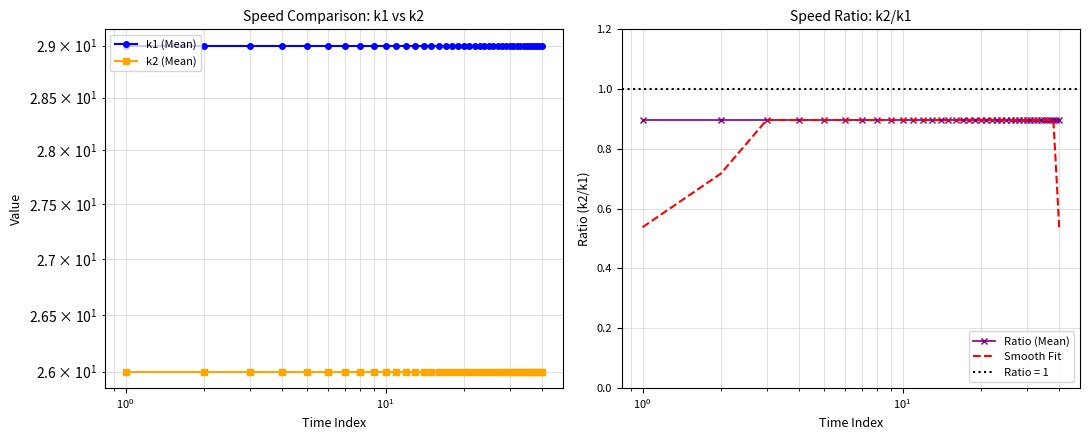

What is the difference between the maximum and minimum values in the Smooth Fit series?

0.4